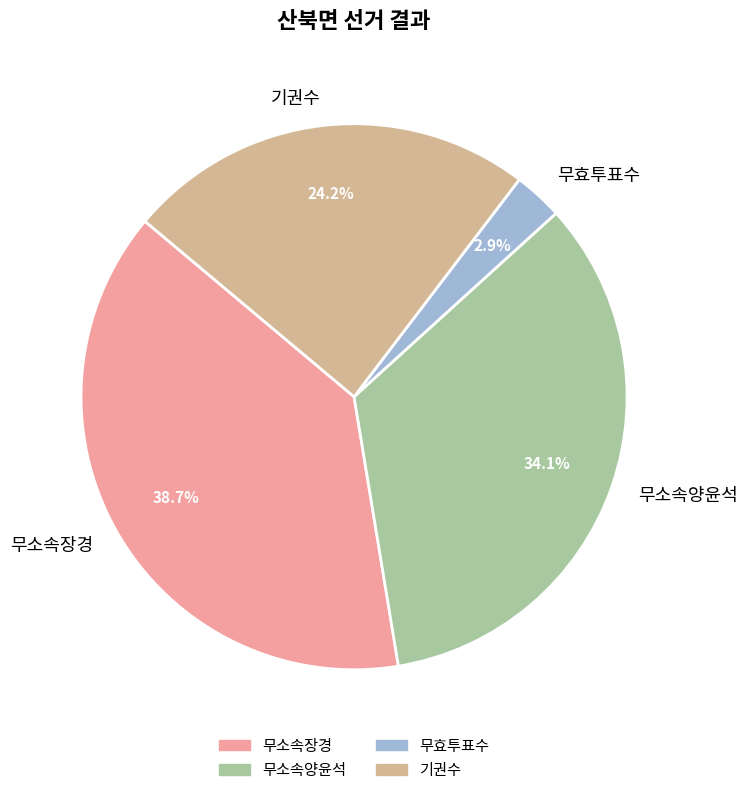

How many segments does this pie chart have?

4